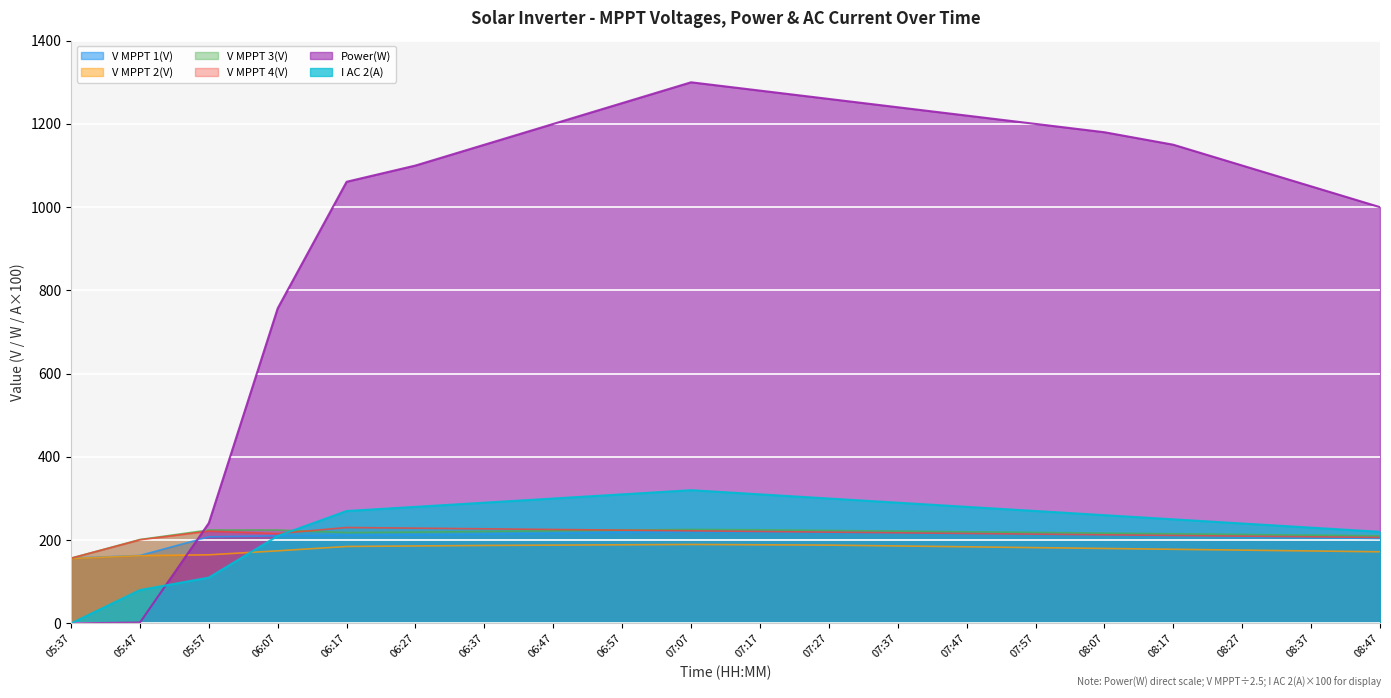

Where is the first local minimum for V MPPT 3(V)?

06:17